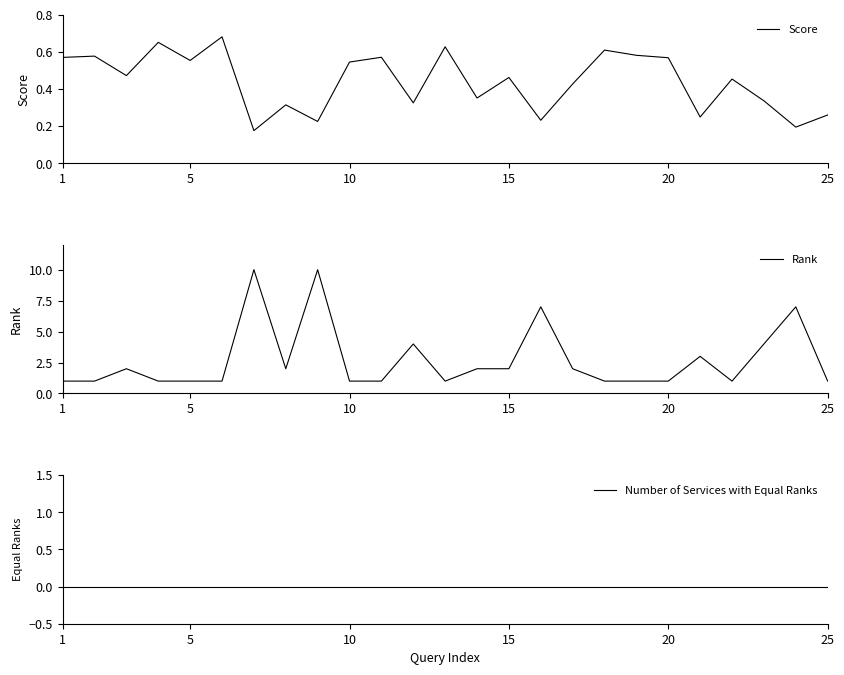

List the series in order of their overall mean, lowest first.

Number of Services with Equal Ranks, Score, Rank